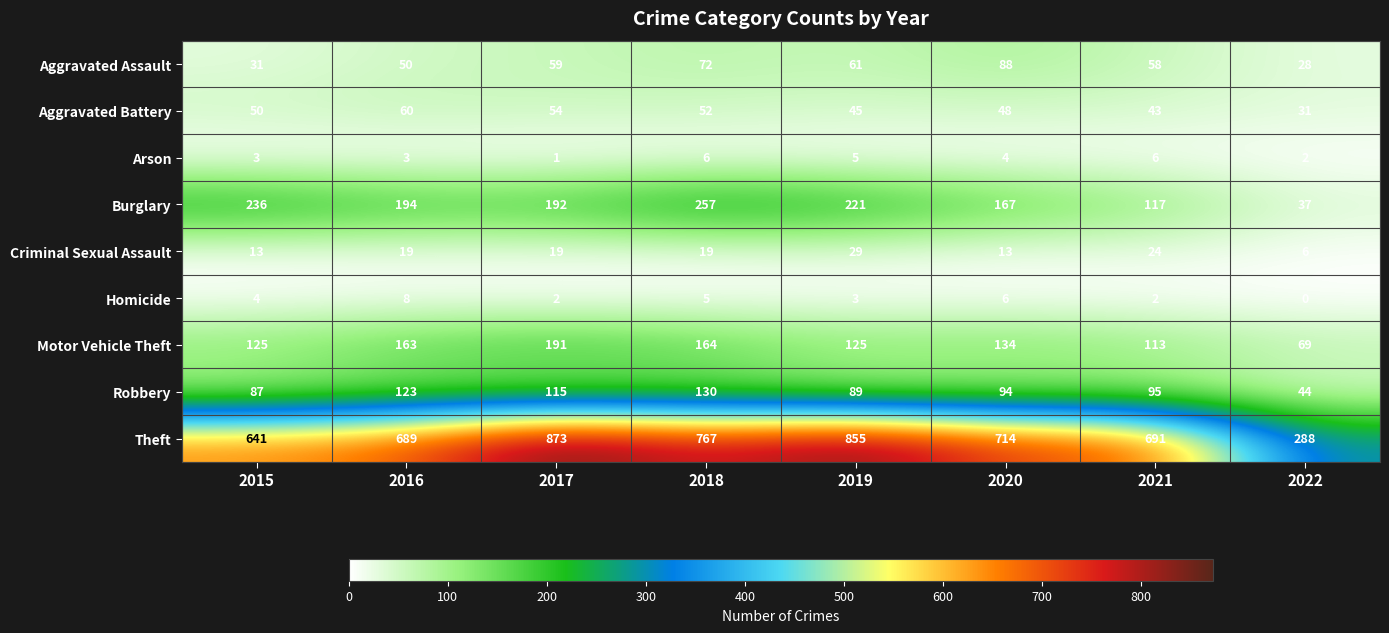

At which label does Homicide reach its peak?

2016